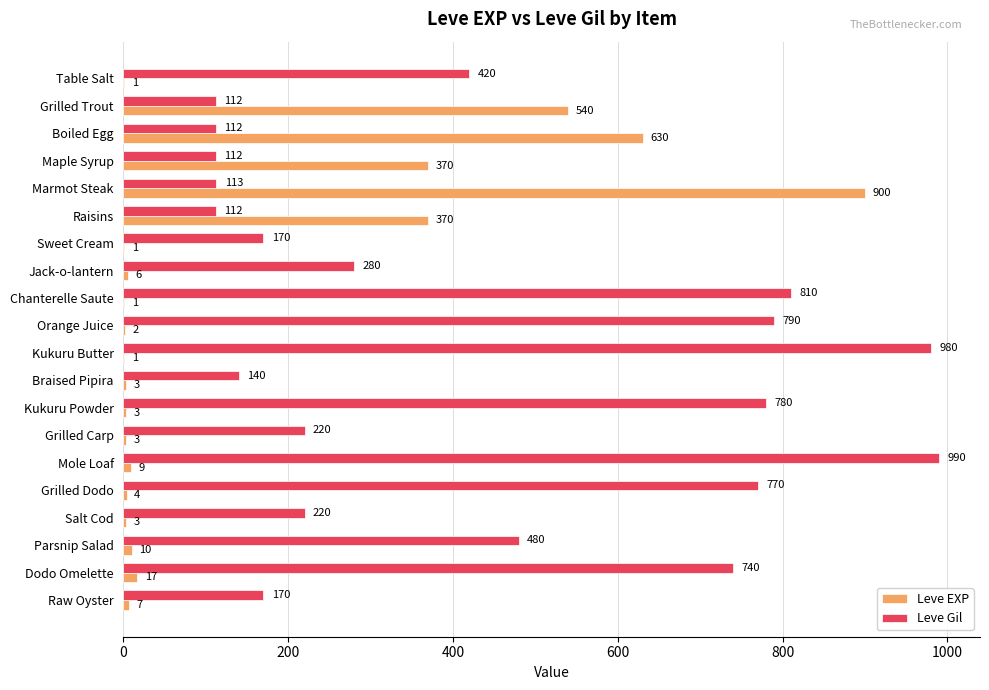

Is the value of Leve EXP at Raw Oyster greater than the value of Leve Gil at Table Salt?

No